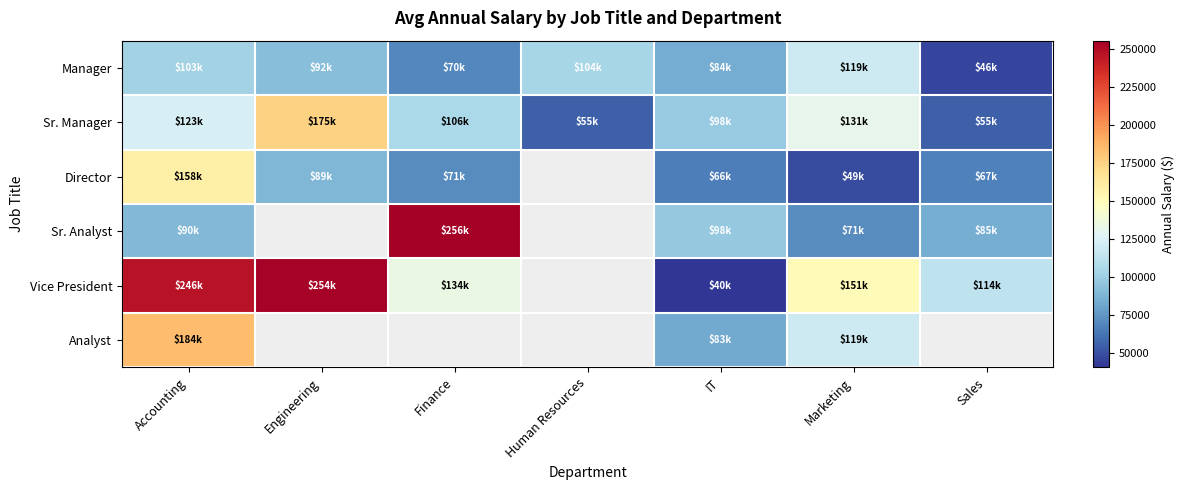

How many positive values does the Sr. Analyst series have?

5